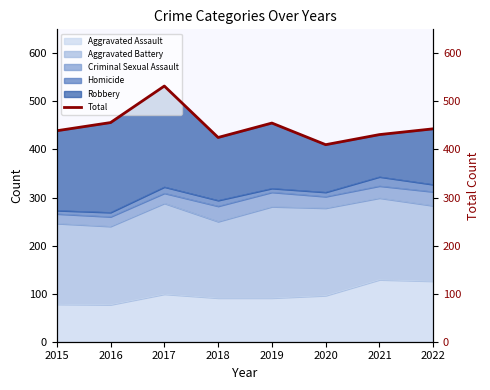

Does the chart have visible grid lines?

No